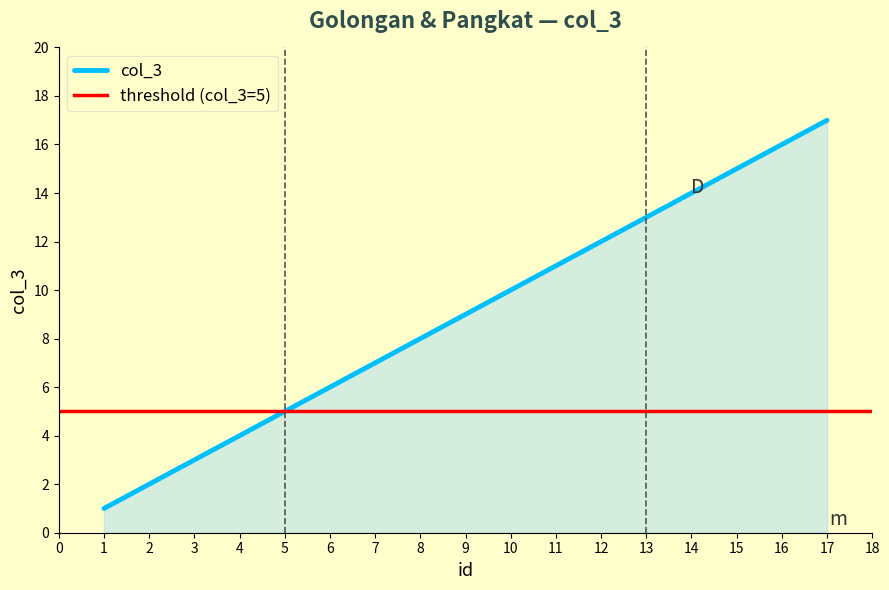

Is it true that the value at 7 is 7?

True